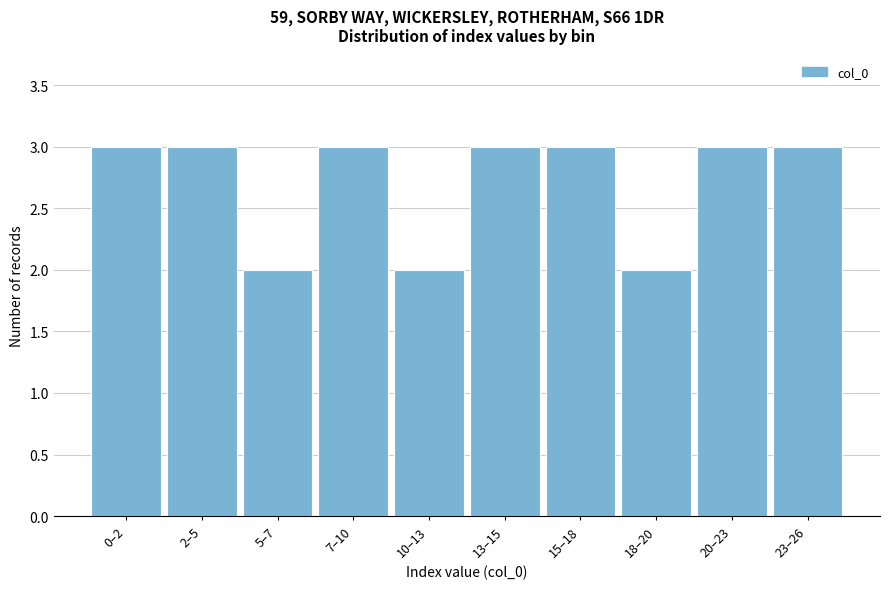

Reading left to right, transcribe all the data shown in this chart.

3	3	2	3	2	3	3	2	3	3